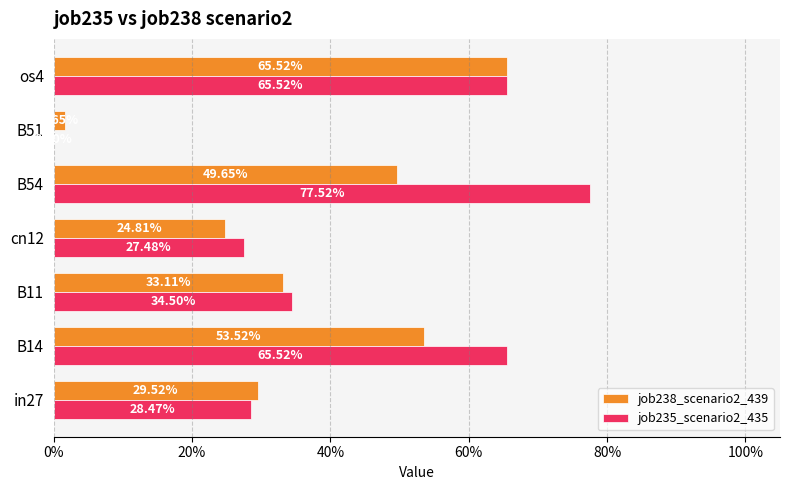

Count the job235_scenario2_435 values in the range 0 to 1.

7